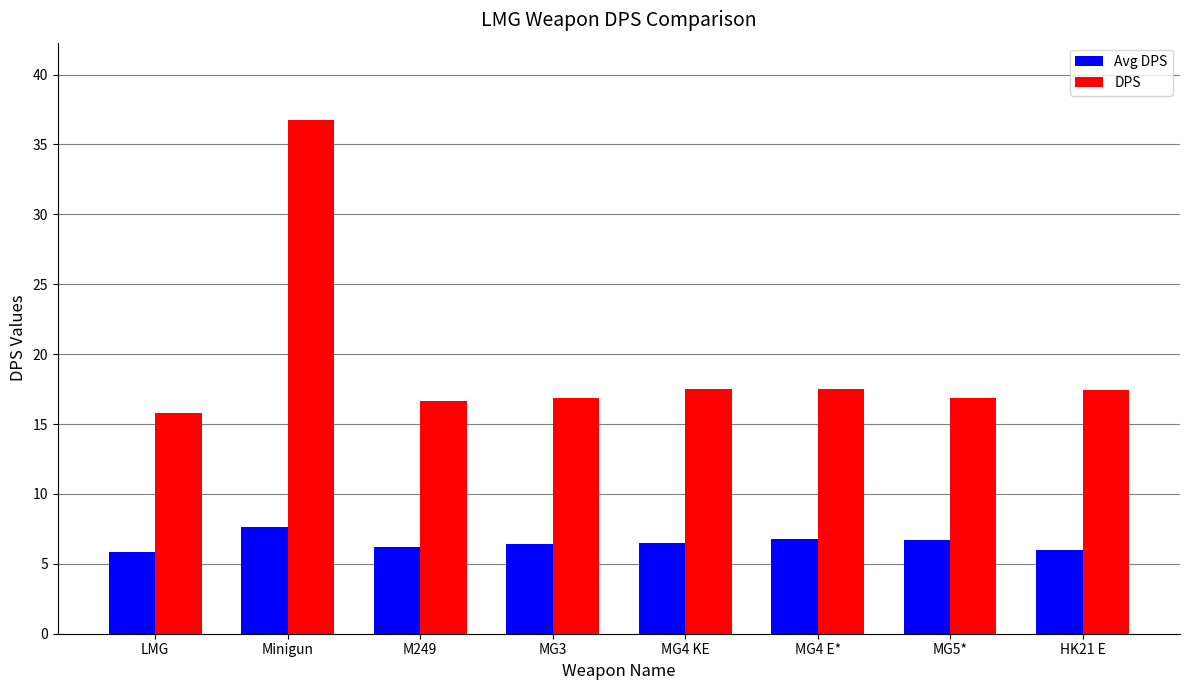

Which series has the widest spread of values?

DPS